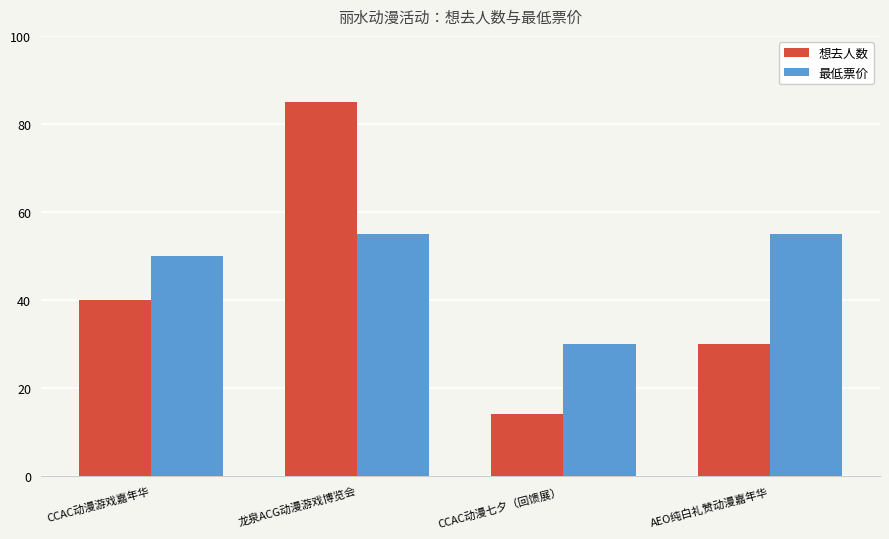

Which category has the lowest value across all series?

CCAC动漫七夕（回馈展）